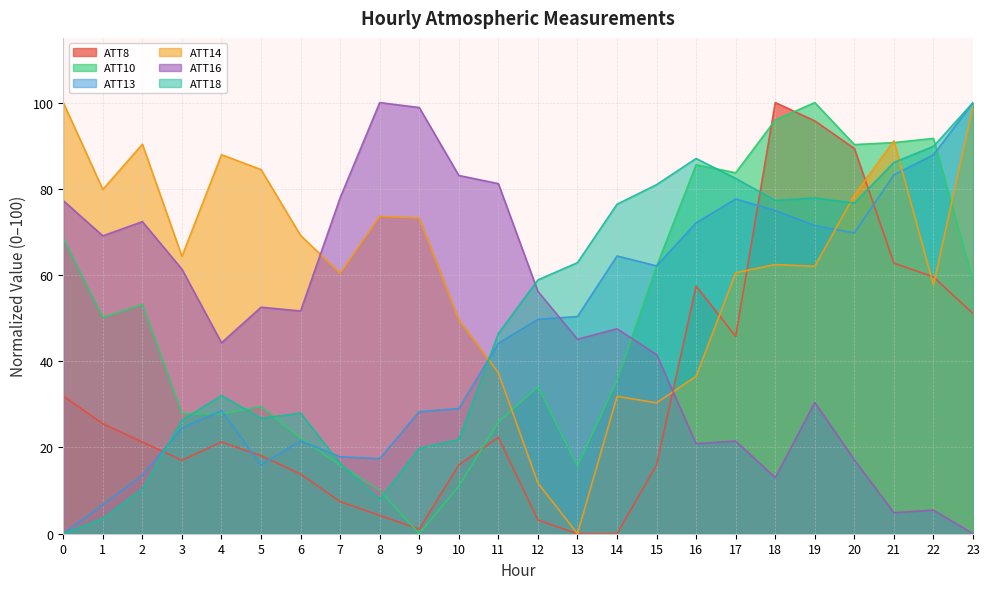

Is the value of ATT14 at 13 greater than the value of ATT16 at 1?

No